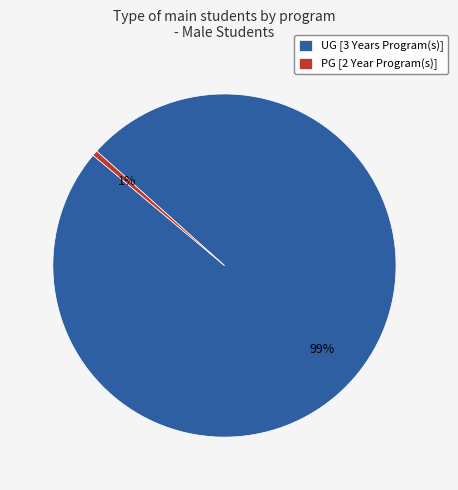

To the nearest percent, what portion does UG [3 Years Program(s)] represent?

99%